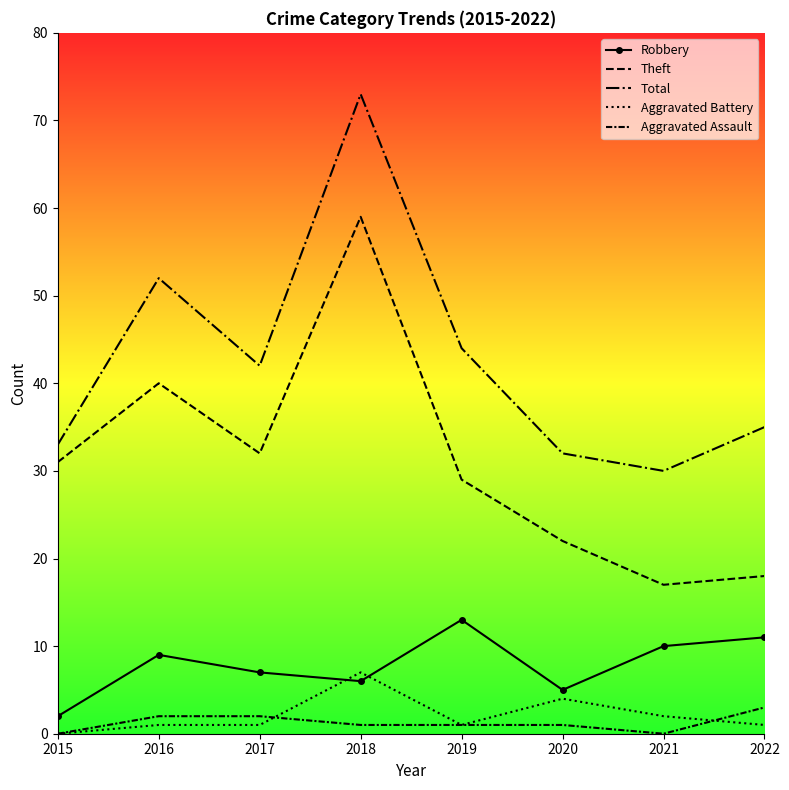

Which category has the lowest value in the Total series?

2021